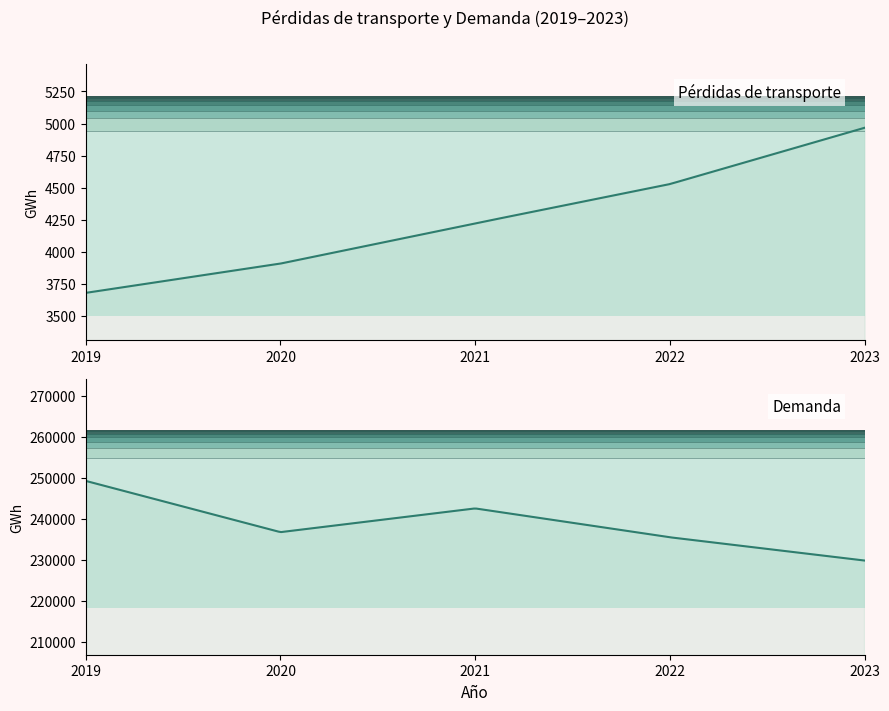

True or false: Pérdidas de transporte has a value of 4528.0 at 2022.

True